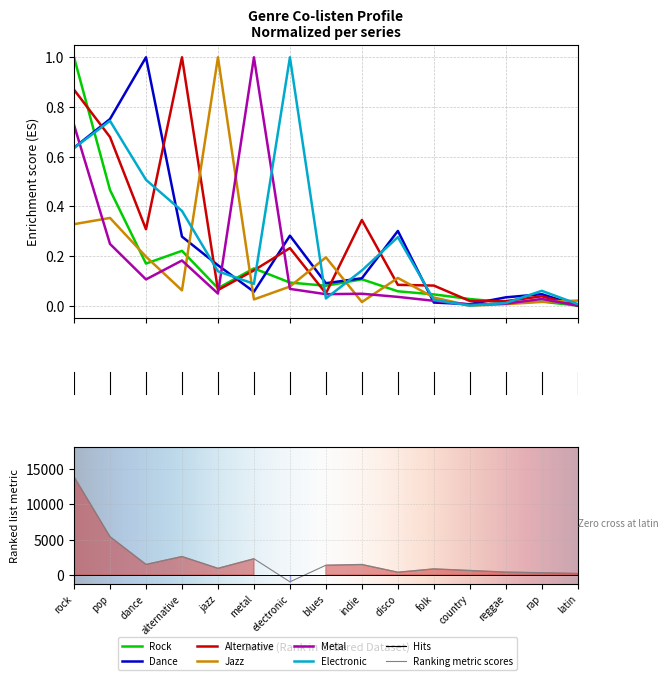

Is it true that Jazz equals 0.0 at indie?

False